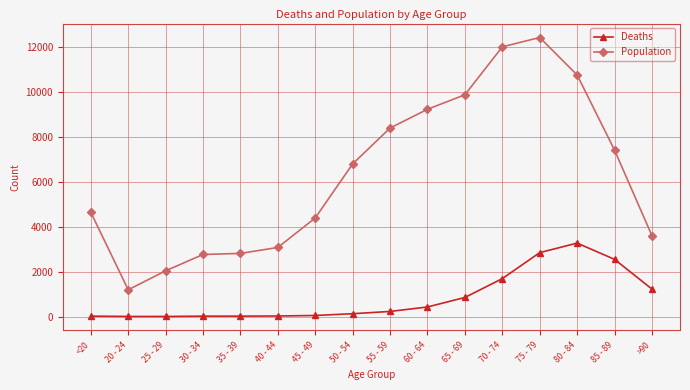

What is the difference between the maximum and minimum values in the Population series?

11243